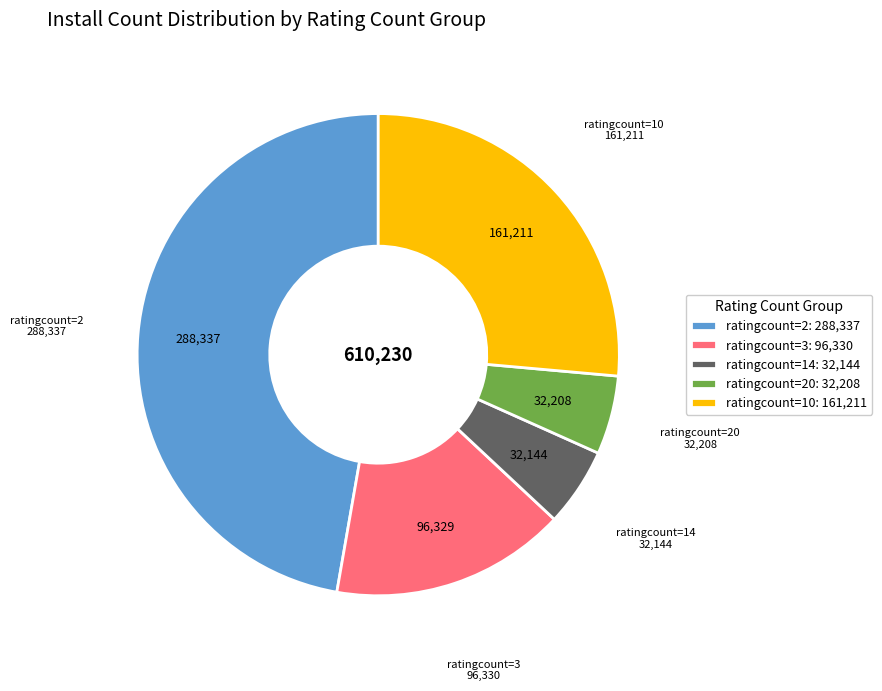

Is the sum of ratingcount=10: 161,211 and ratingcount=20: 32,208 greater than half?

No